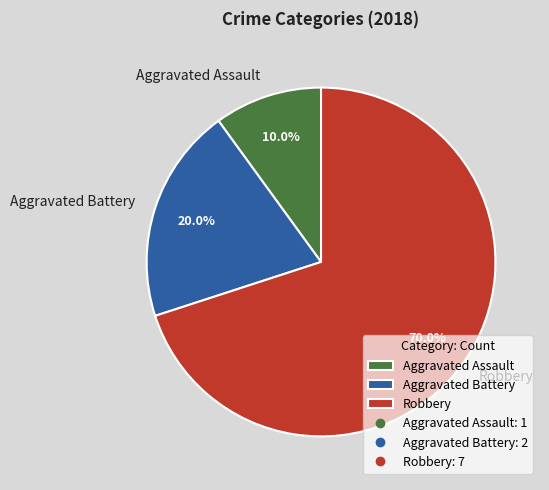

To the nearest percent, what percentage of the pie is Robbery?

70%